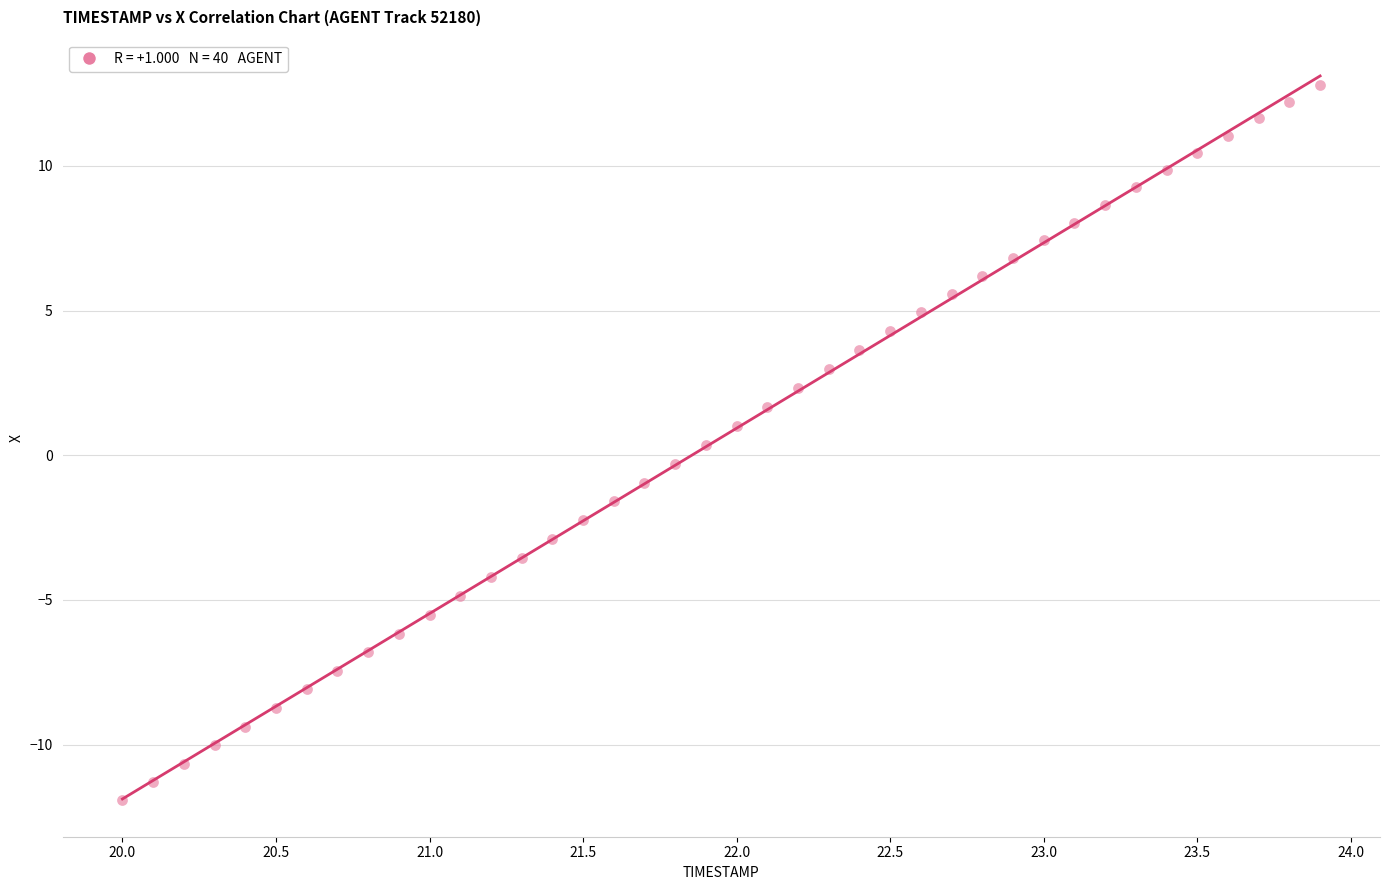

What is the range of X values (max minus min)?

3.9